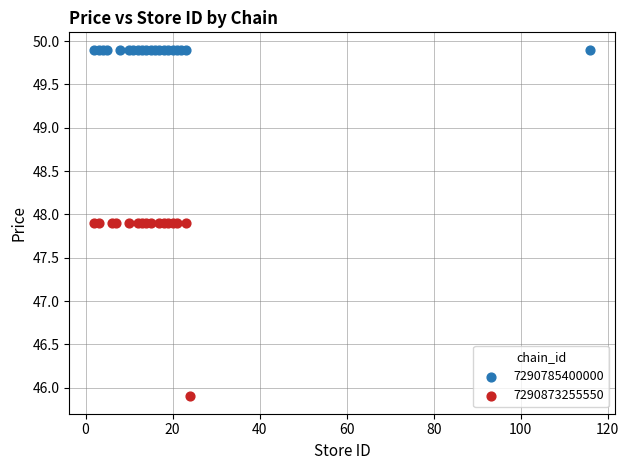

Which series reaches the maximum Y coordinate?

7290785400000